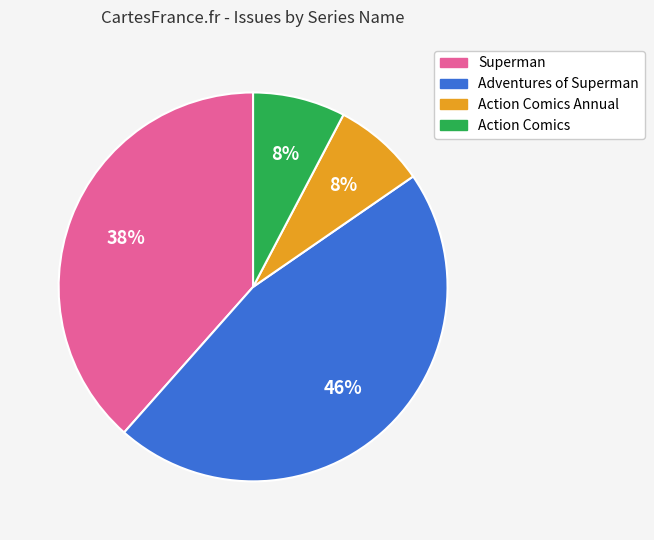

Is there a majority slice in this chart?

No